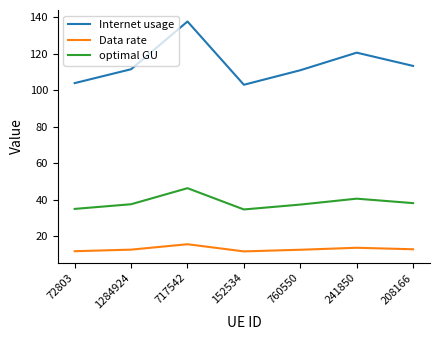

What position from the left is 152534?

4